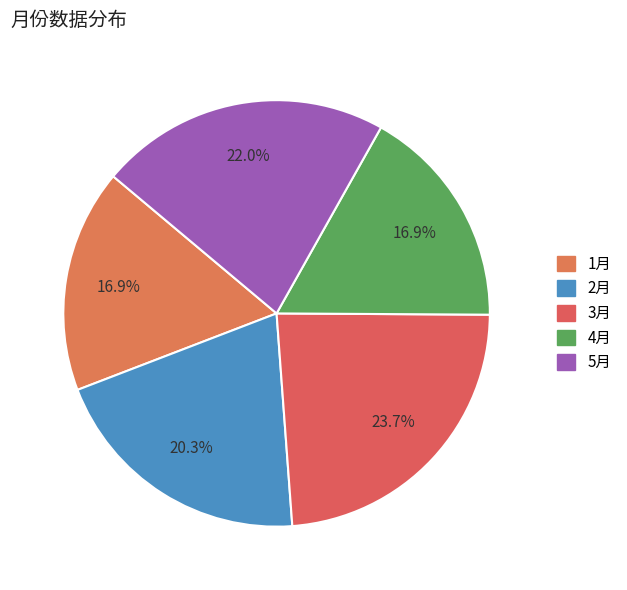

Count the number of slices in the pie.

5